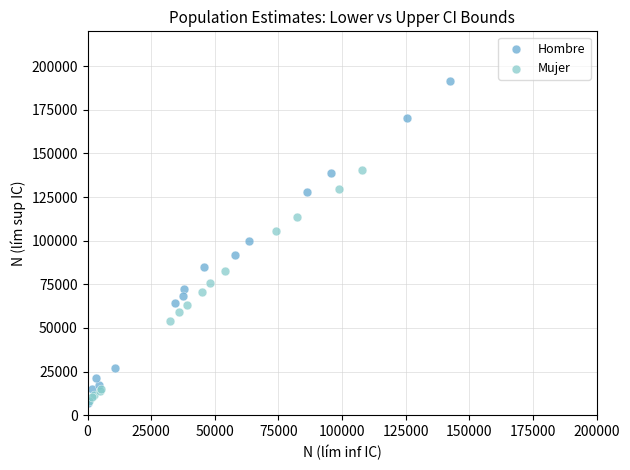

Which series has the widest spread of Y values?

Hombre